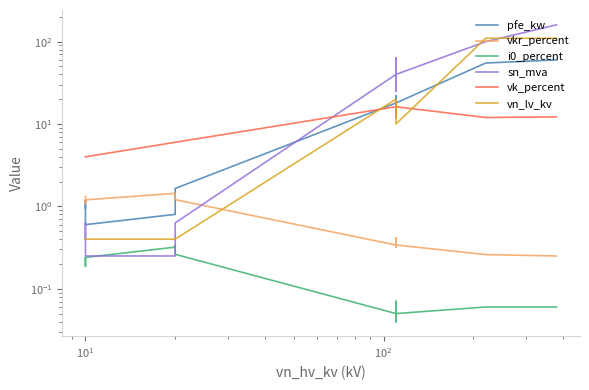

Where is the first local minimum for pfe_kw?

$\mathdefault{10^{1}}$